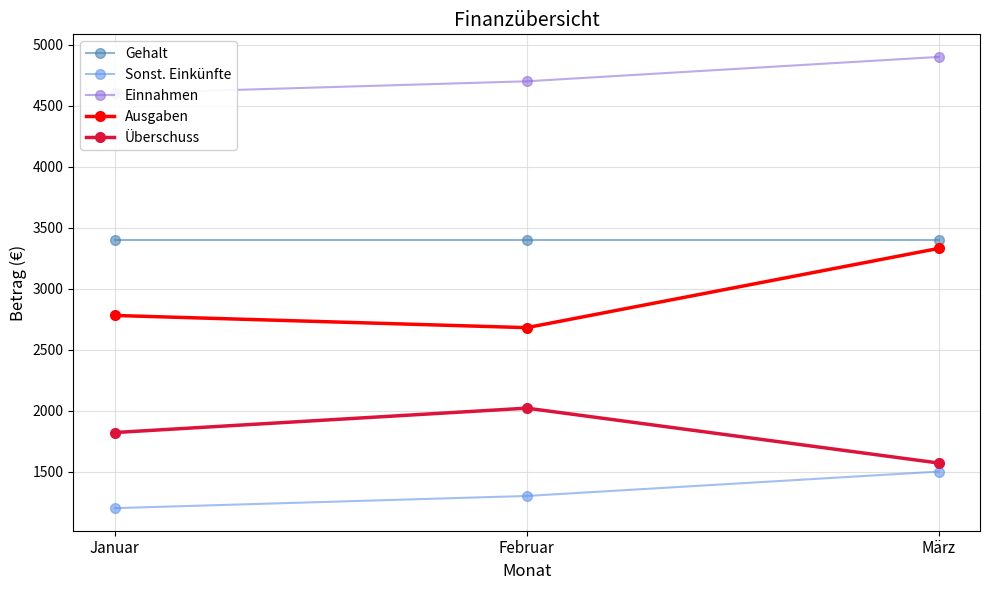

Where is Ausgaben nearest to the value 3005?

Januar